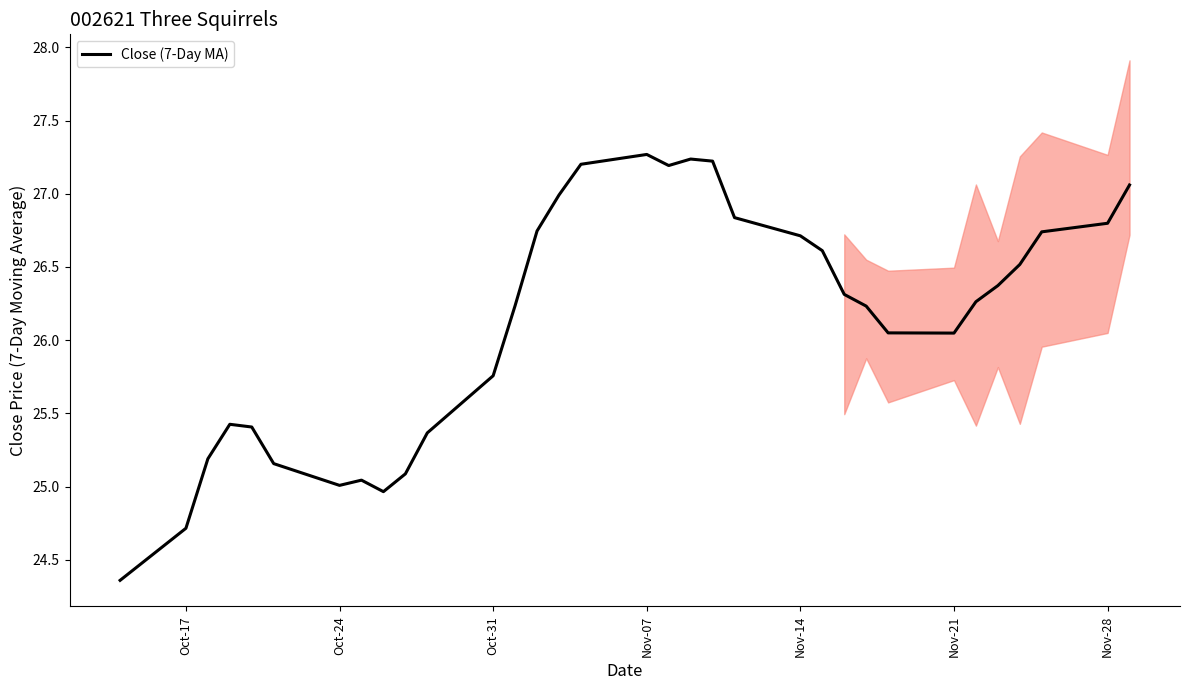

True or false: the data shows 27.2 at 21.

True